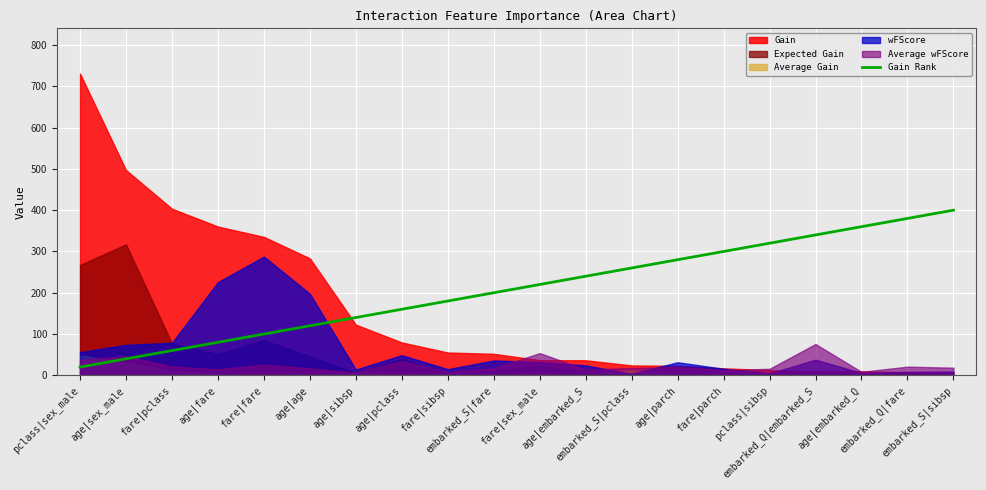

What position from the right is pclass|sex_male?

20